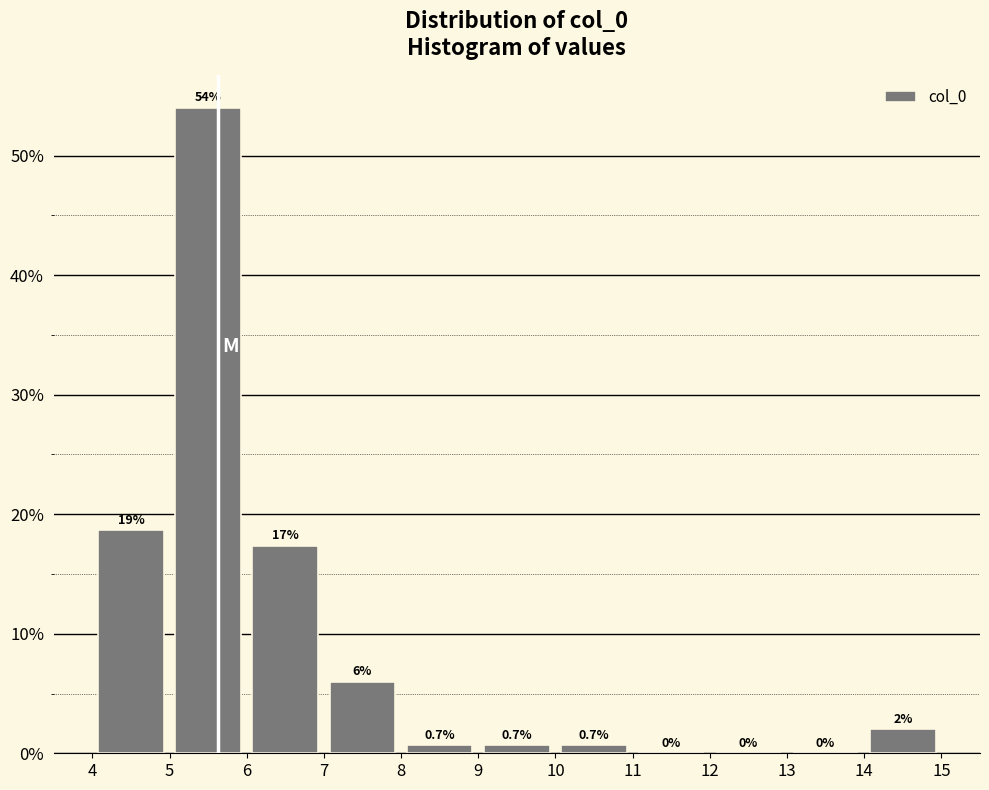

Which range on the x-axis has the tallest bar?

5 to 6